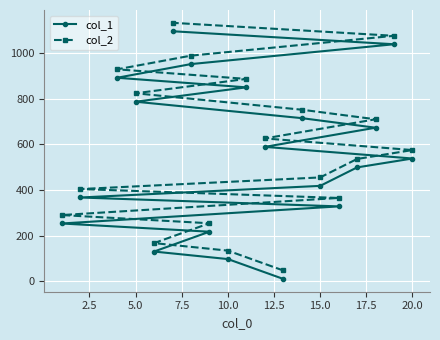

At which label is col_2 closest to 590?

20.0